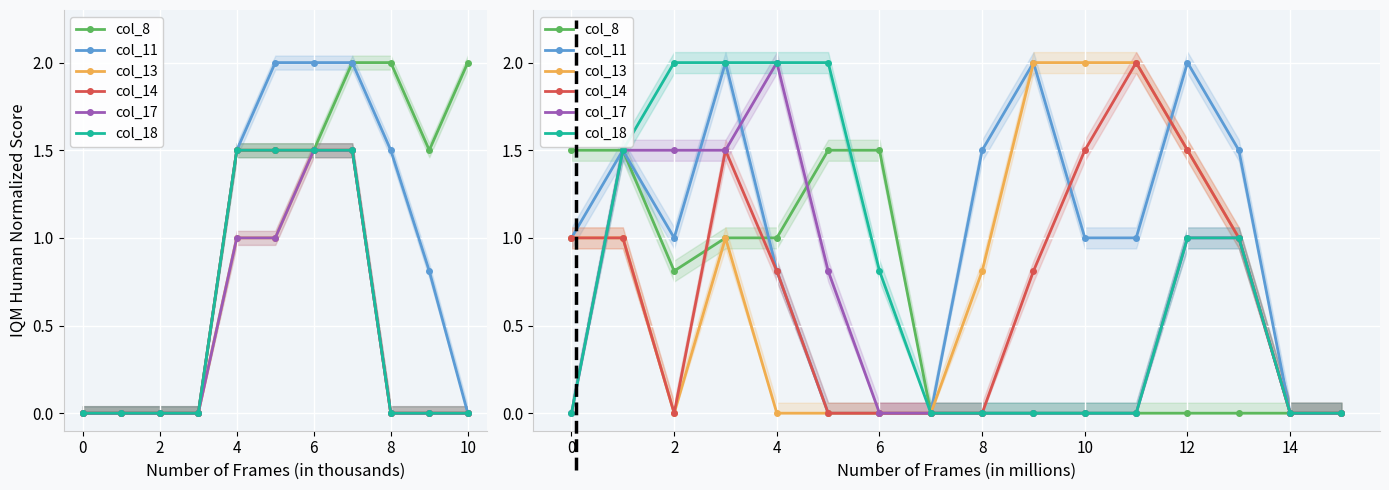

What is the label of the 4th point from the right?

12